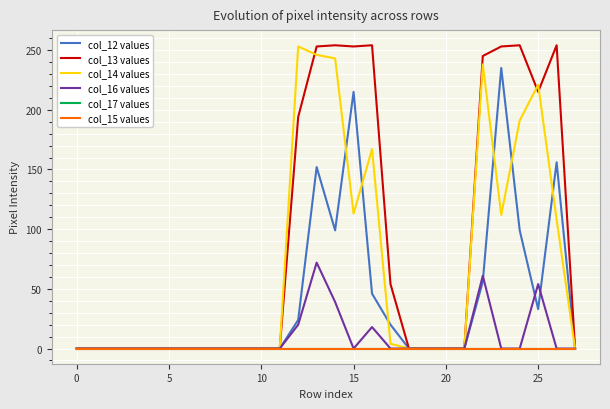

True or false: col_15 values and col_12 values intersect in this chart.

False